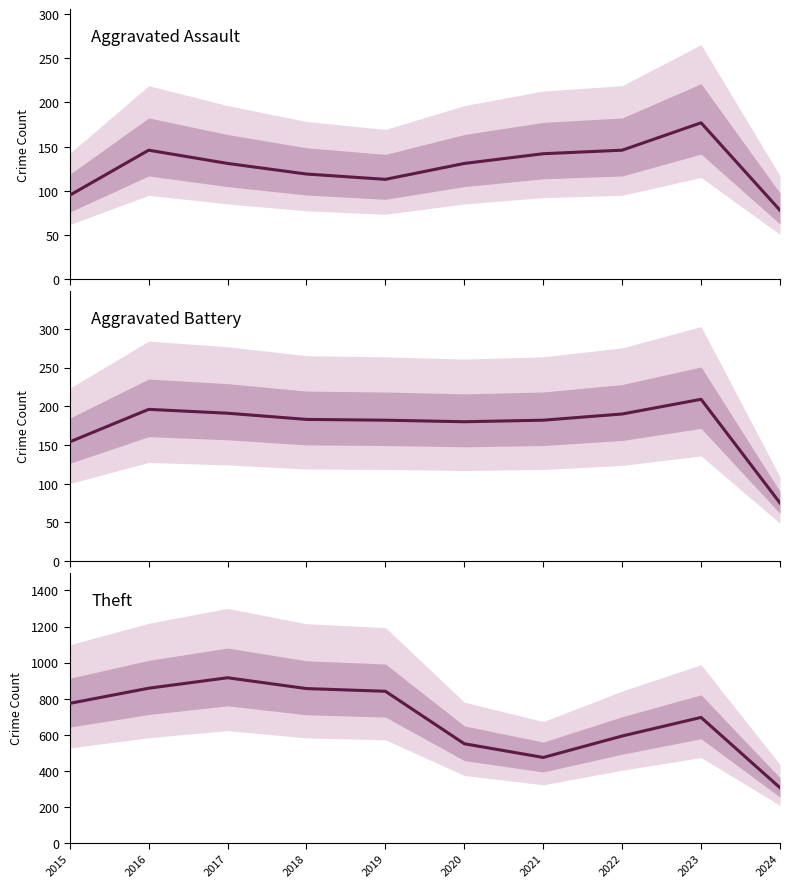

What is the value of the Theft point at the 6th from the left?

550